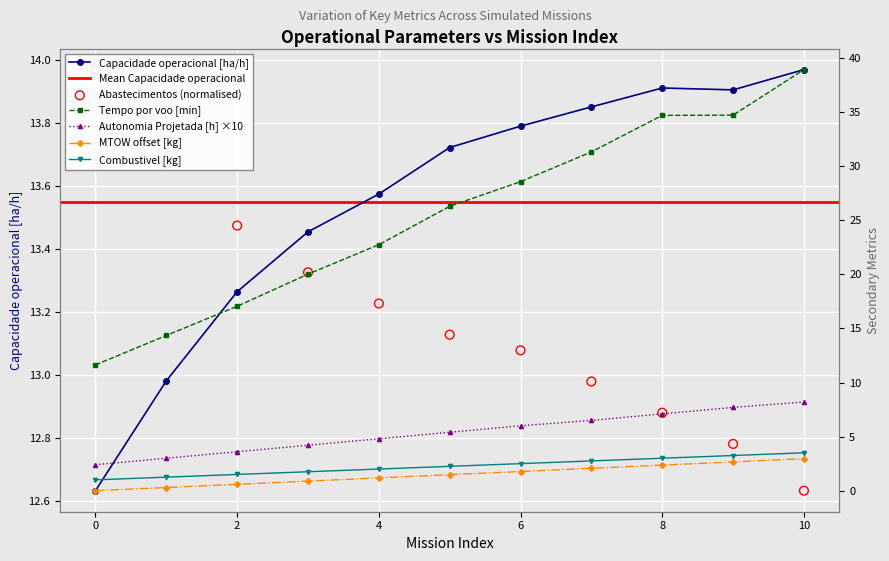

Which series has the largest Y range (max minus min)?

Tempo por voo [min]